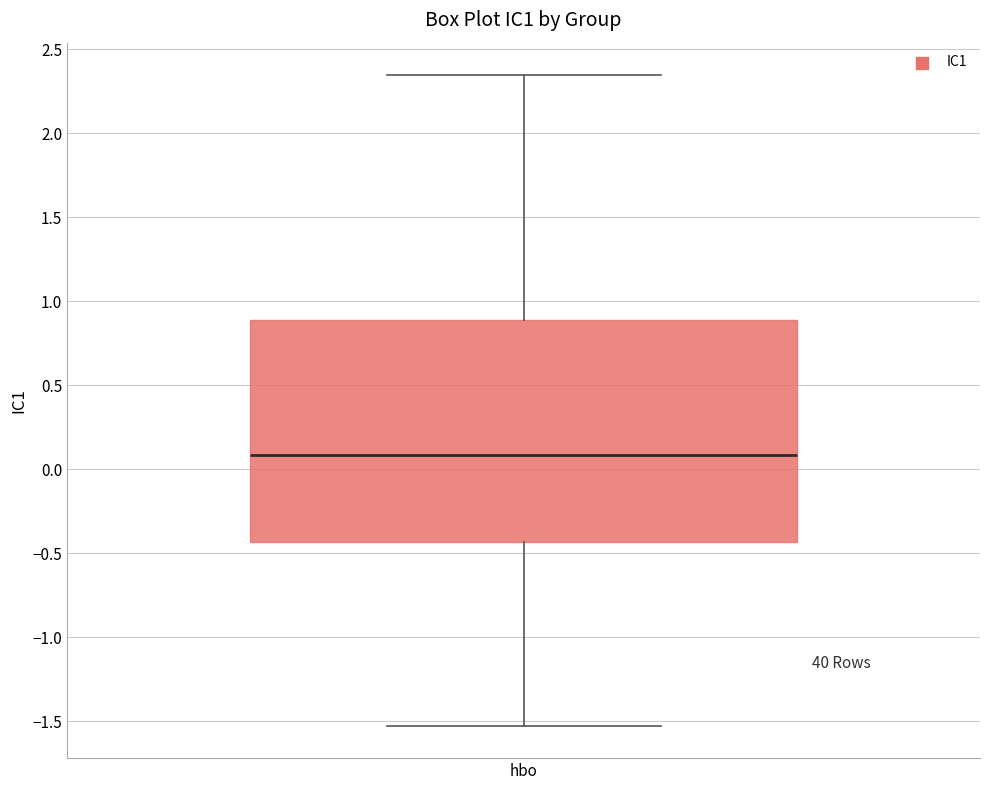

Read this box plot against the y-axis: the position of the median line, the range covered by the box, and the ends of both whiskers. The values are not printed on the chart, so give them approximately, as read against the axis.

median 0.10, box -0.45 to 0.90, whiskers -1.50 to 2.35